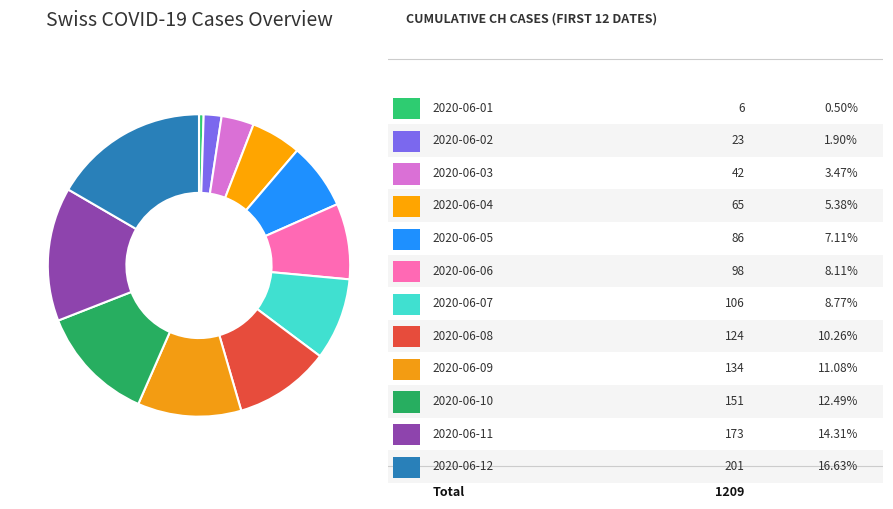

True or false: 2020-06-04 accounts for 5% of the total.

True